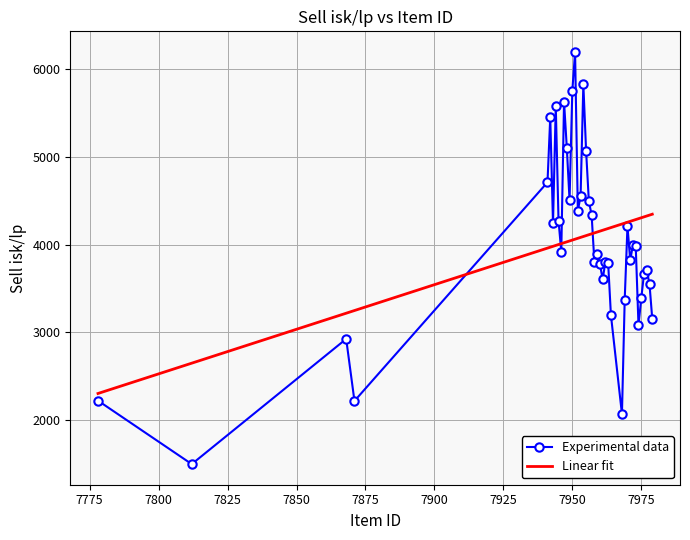

Rank the series by their maximum value, from lowest to highest.

Linear fit, Experimental data